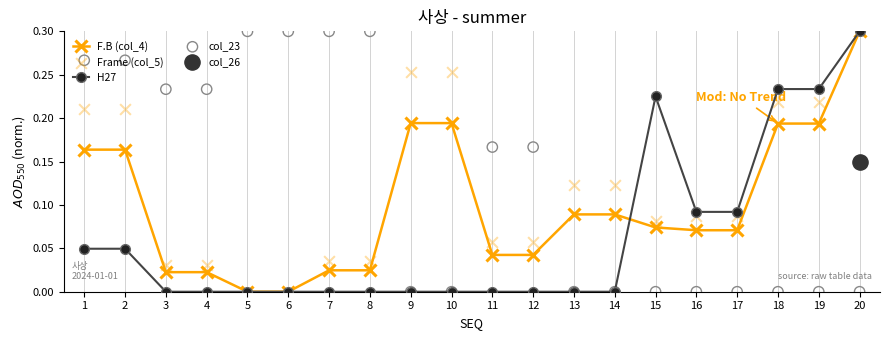

Is the value of F.B (col_4) at 9 greater than the value of H27 at 6?

Yes